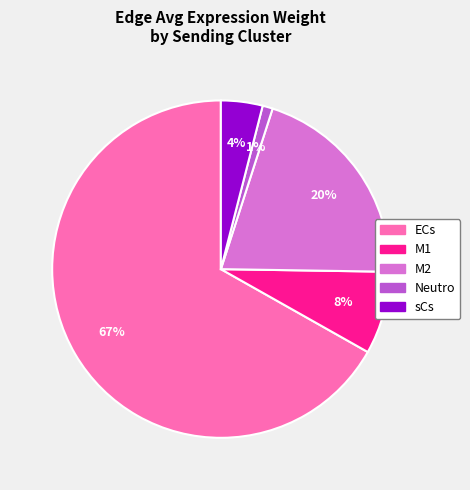

How many segments does this pie chart have?

5